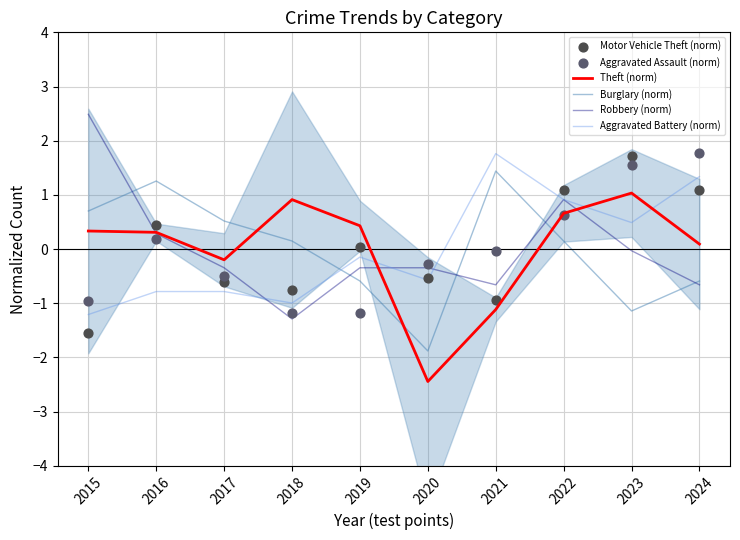

Which series reaches the maximum Y coordinate?

Robbery (norm)